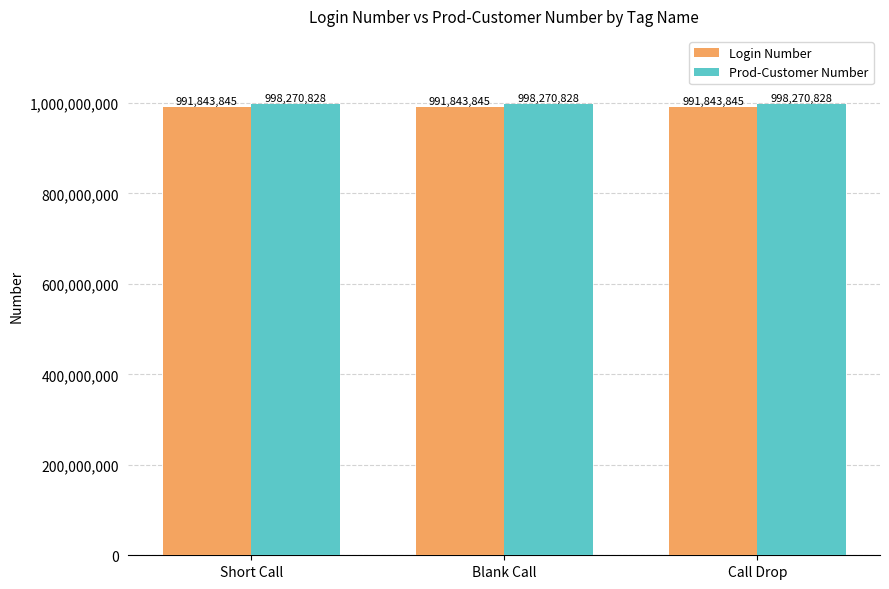

What is the minimum value shown in the chart?

991843845